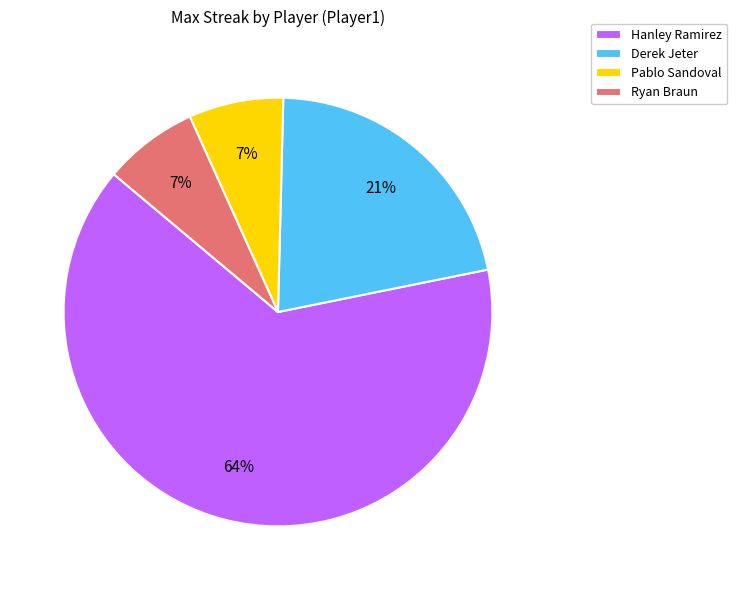

Which category accounts for the majority?

Hanley Ramirez